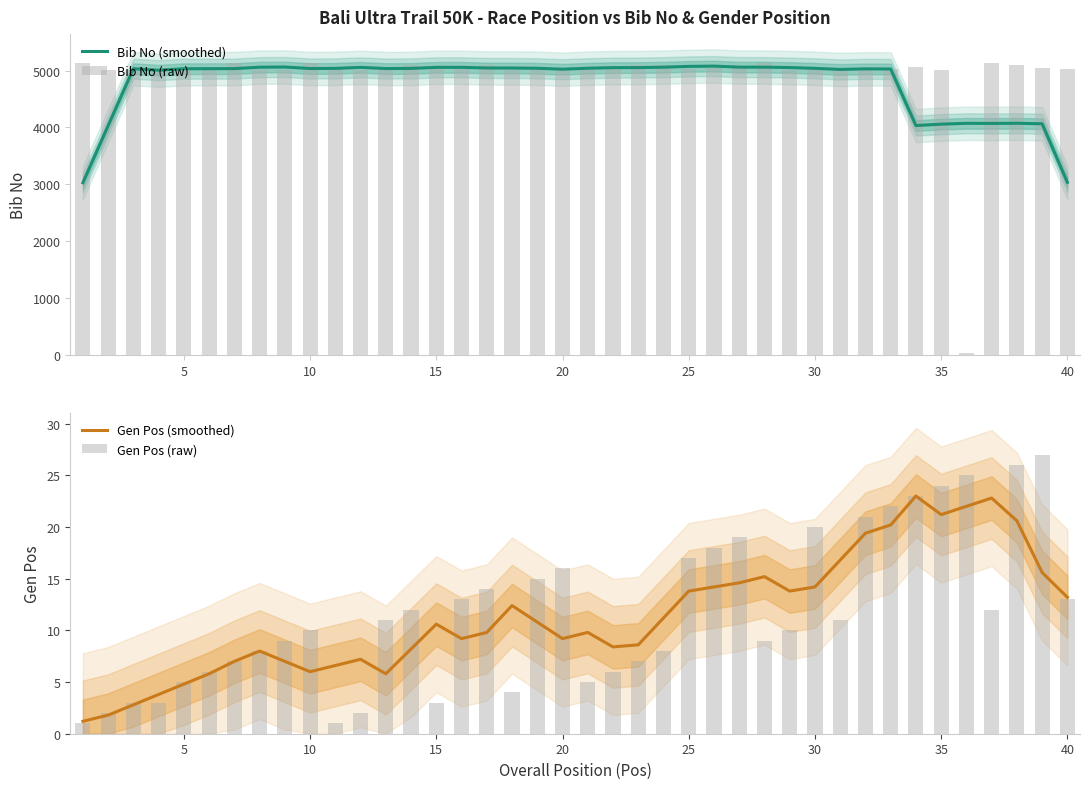

List the series in order of their peak value, highest first.

Bib No (raw), Bib No (smoothed), Gen Pos (raw), Gen Pos (smoothed)